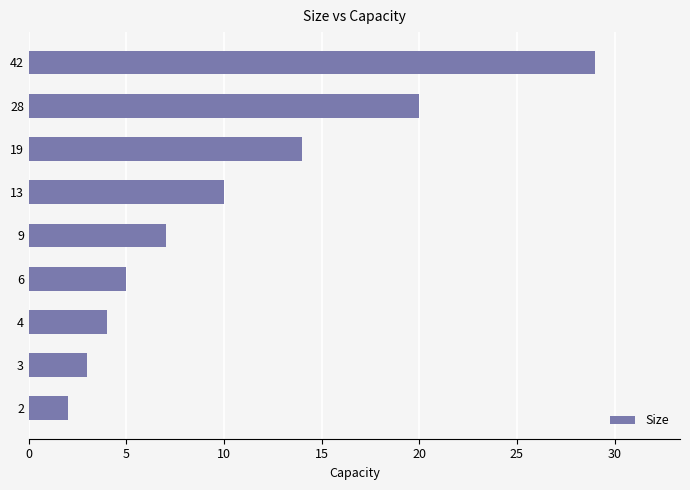

Rank the categories by value from highest to lowest.

42, 28, 19, 13, 9, 6, 4, 3, 2